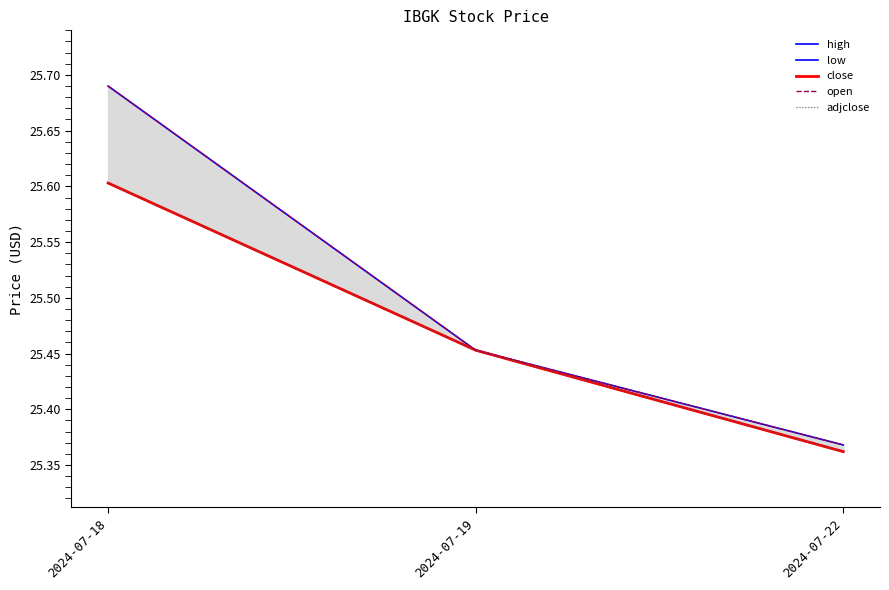

List the labels in order of adjclose value, largest first.

2024-07-18, 2024-07-19, 2024-07-22